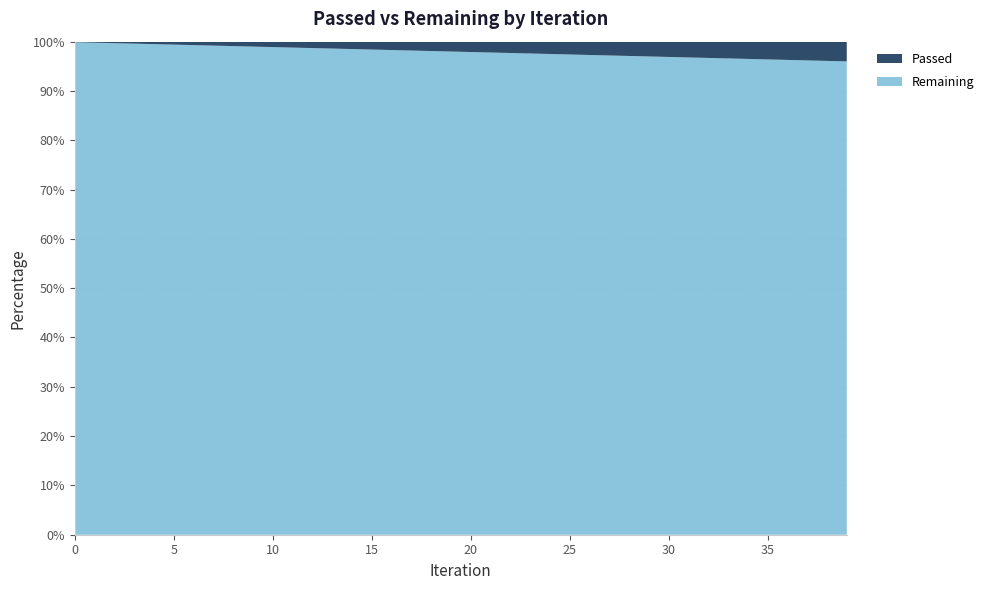

Reading left to right, what are all the values shown in this chart?

Passed: 61	140	207	269	334	403	469	535	597	681	765	833	908	980	1057	1139	1205	1267	1330	1405	1476	1553	1612	1679	1737	1798	1859	1947	2018	2081	2165	2243	2316	2390	2468	2546	2609	2671	2743	2816
Remaining: 61736	69879	68951	67064	66553	66867	66670	66419	65748	67420	68858	68602	68947	69086	69462	70068	69688	69155	68690	68883	68826	69046	68482	68289	67778	67393	67015	67605	67577	67315	67696	67852	67889	67930	68069	68181	67928	67638	67599	67599